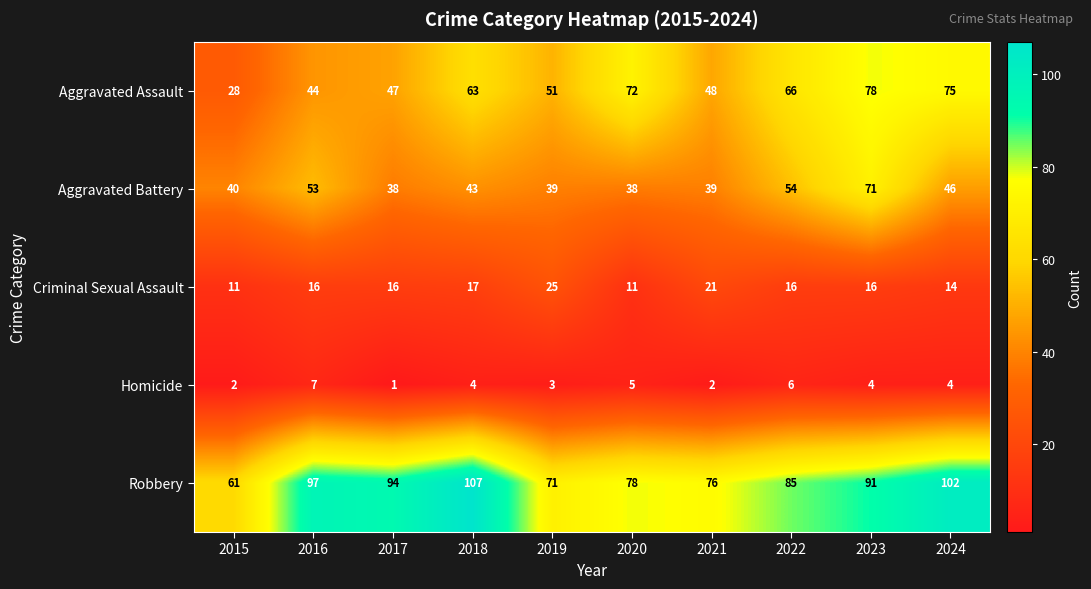

Rank the series at 2023 from highest to lowest value.

Robbery, Aggravated Assault, Aggravated Battery, Criminal Sexual Assault, Homicide